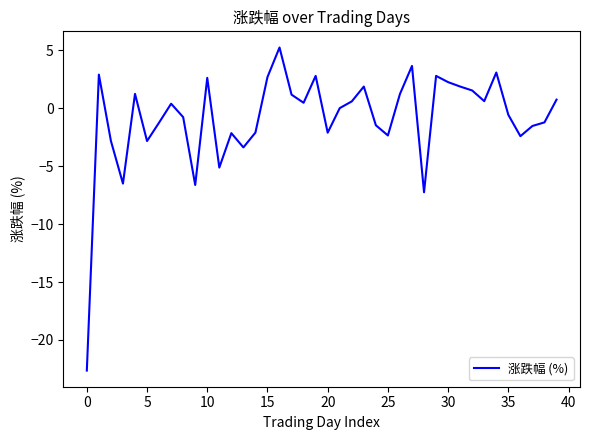

What is the difference between the maximum and minimum values?

27.9